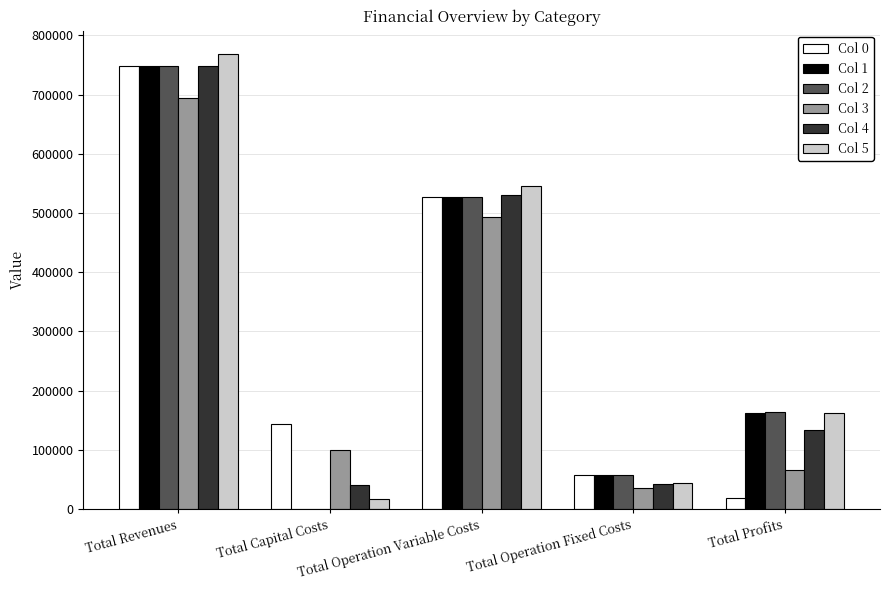

Which series changed the most between Total Capital Costs and Total Profits?

Col 2